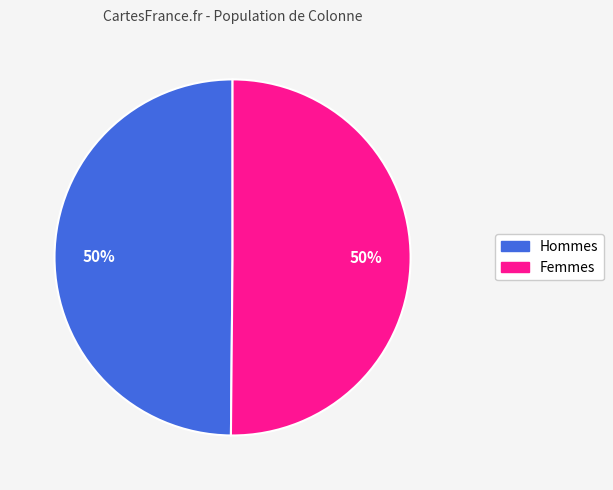

To the nearest percent, what is the average slice percentage?

50%